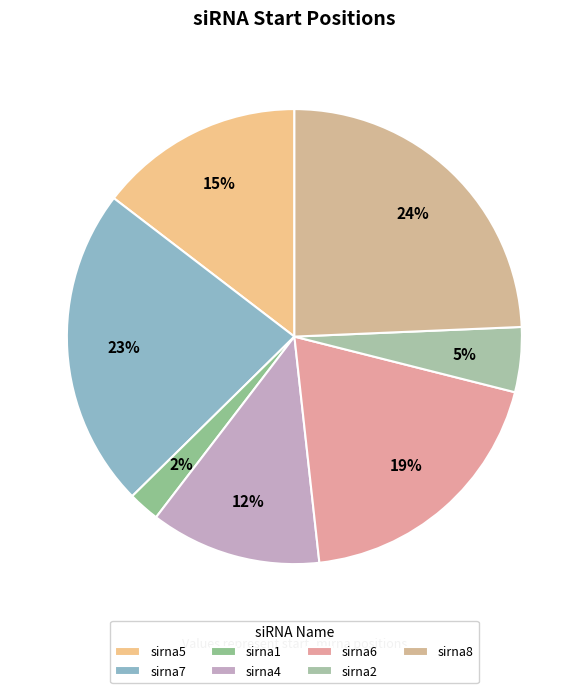

True or false: sirna5 accounts for 15% of the total.

True